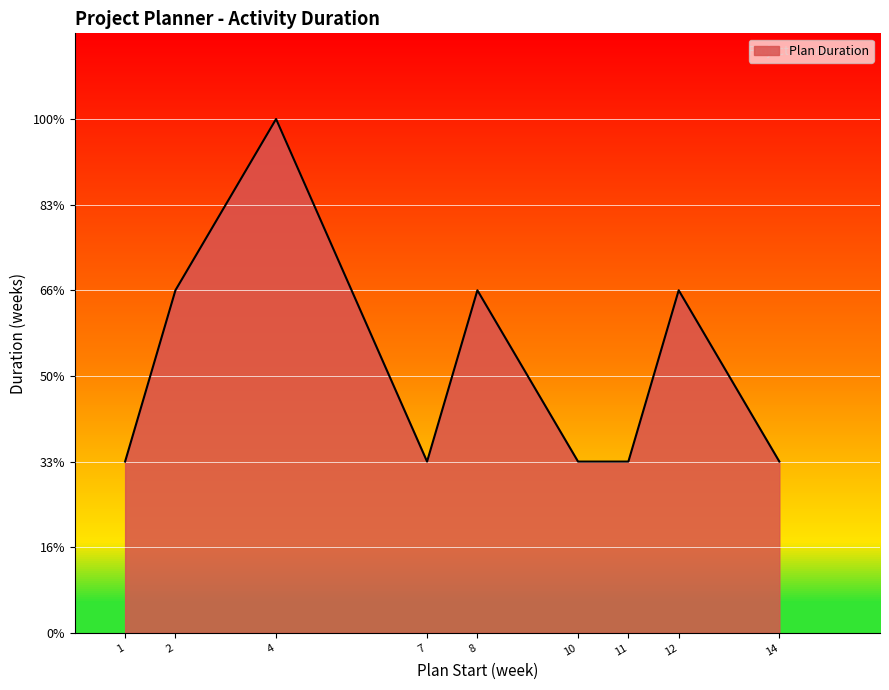

How many points are lower than both their immediate neighbors (excluding endpoints)?

1